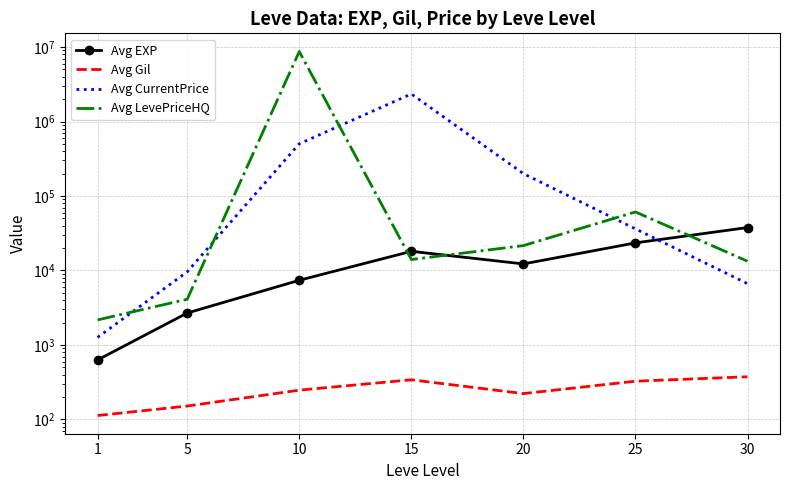

Which series changed the most between 5 and 20?

Avg CurrentPrice